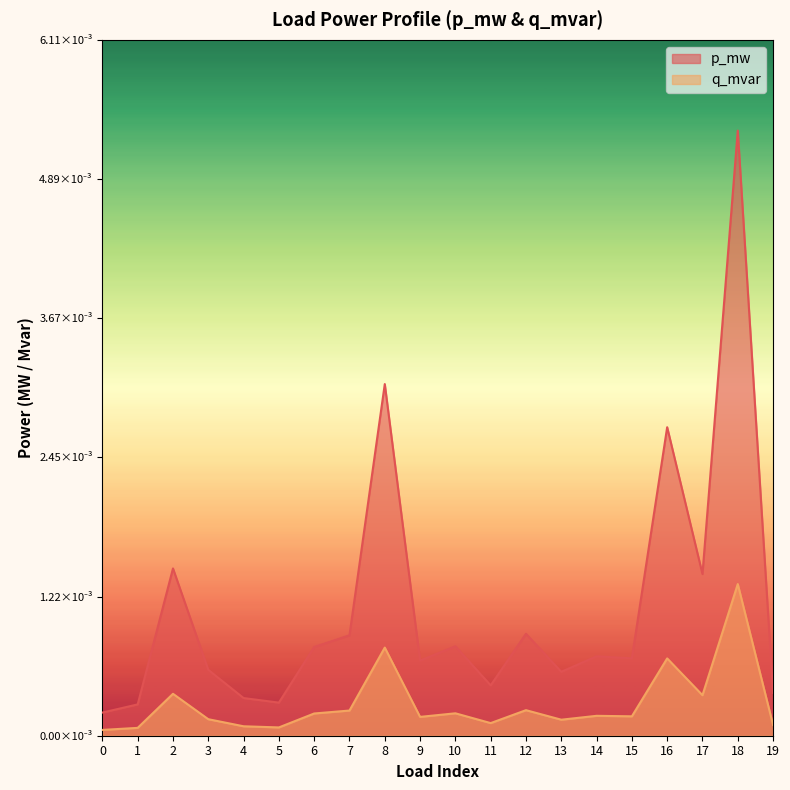

How many lines are shown in the chart?

2